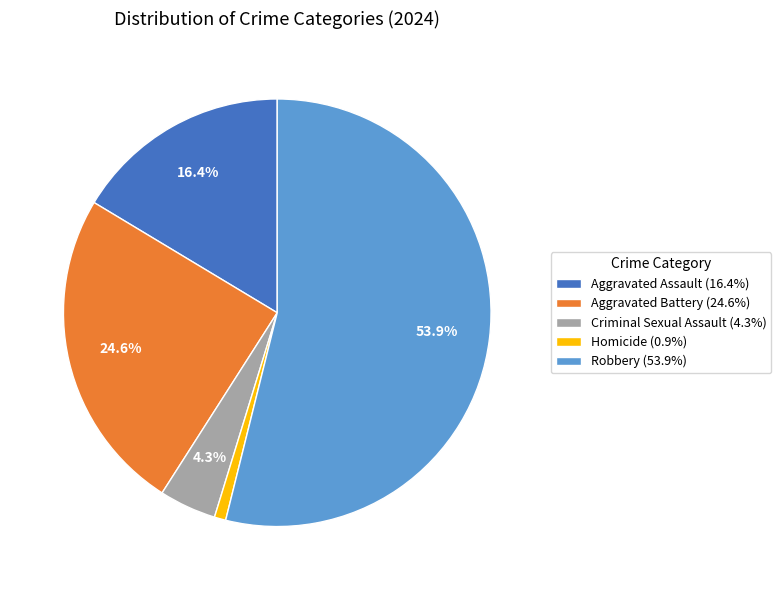

Is the sum of Aggravated Battery and Criminal Sexual Assault greater than half?

No